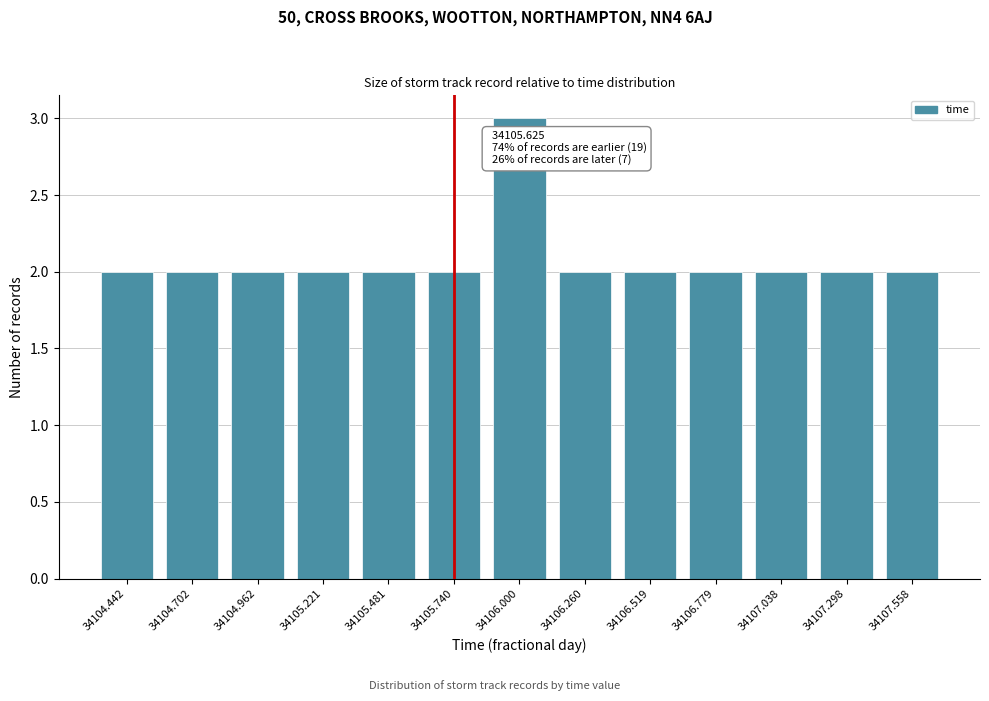

Reading left to right, transcribe all the data shown in this chart.

34104.442=2	34104.702=2	34104.962=2	34105.221=2	34105.481=2	34105.740=2	34106.000=3	34106.260=2	34106.519=2	34106.779=2	34107.038=2	34107.298=2	34107.558=2